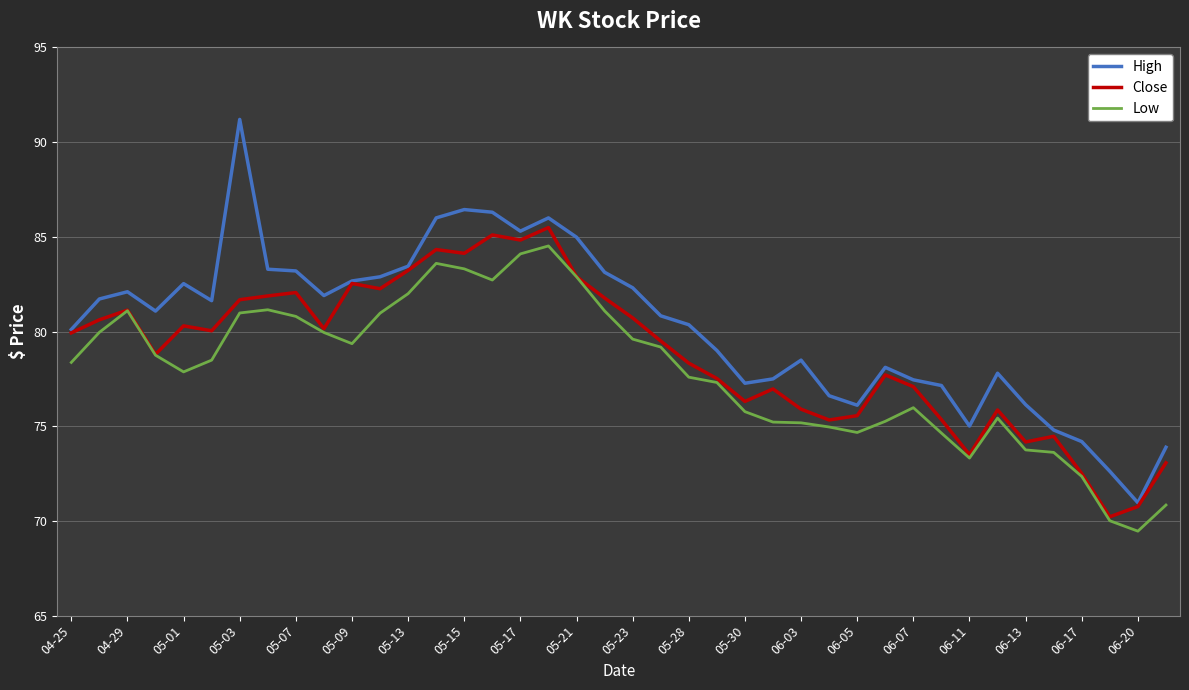

True or false: High and Low intersect in this chart.

False